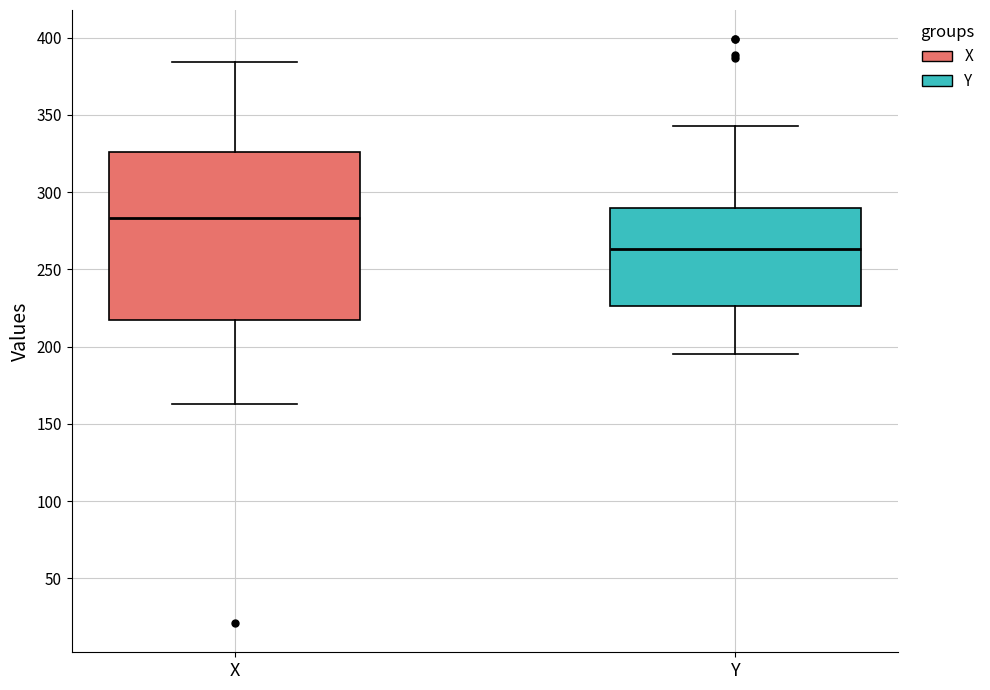

Reading left to right, transcribe this box plot: for each box, give where its median line is, the range the box spans, and where its two whiskers end, as read against the y-axis. The values are not printed on the chart, so give them approximately, as read against the axis.

X: median 285, box 215 to 325, whiskers 165 to 385
Y: median 265, box 225 to 290, whiskers 195 to 345